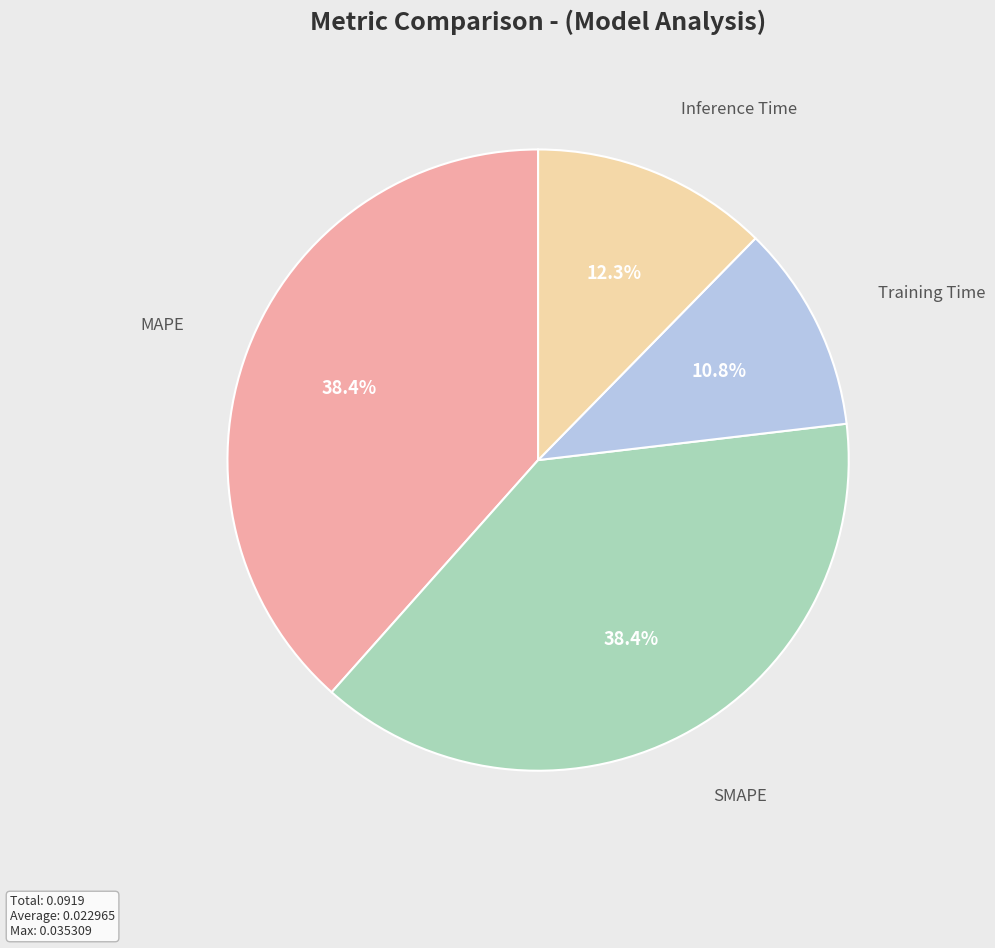

Is the sum of MAPE and Inference Time greater than half?

Yes